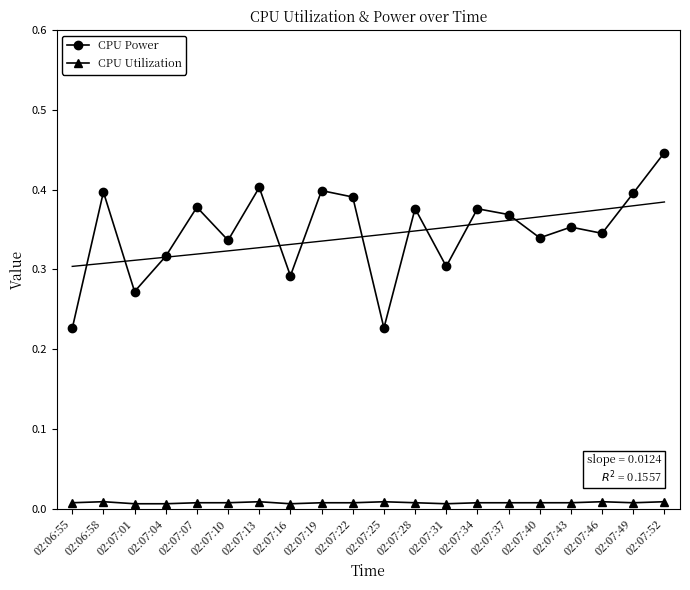

Reading left to right, list all the values displayed in this chart.

CPU Power: 02:06:55=0.2	02:06:58=0.4	02:07:01=0.3	02:07:04=0.3	02:07:07=0.4	02:07:10=0.3	02:07:13=0.4	02:07:16=0.3	02:07:19=0.4	02:07:22=0.4	02:07:25=0.2	02:07:28=0.4	02:07:31=0.3	02:07:34=0.4	02:07:37=0.4	02:07:40=0.3	02:07:43=0.4	02:07:46=0.3	02:07:49=0.4	02:07:52=0.4
CPU Utilization: 02:06:55=0.0	02:06:58=0.0	02:07:01=0.0	02:07:04=0.0	02:07:07=0.0	02:07:10=0.0	02:07:13=0.0	02:07:16=0.0	02:07:19=0.0	02:07:22=0.0	02:07:25=0.0	02:07:28=0.0	02:07:31=0.0	02:07:34=0.0	02:07:37=0.0	02:07:40=0.0	02:07:43=0.0	02:07:46=0.0	02:07:49=0.0	02:07:52=0.0